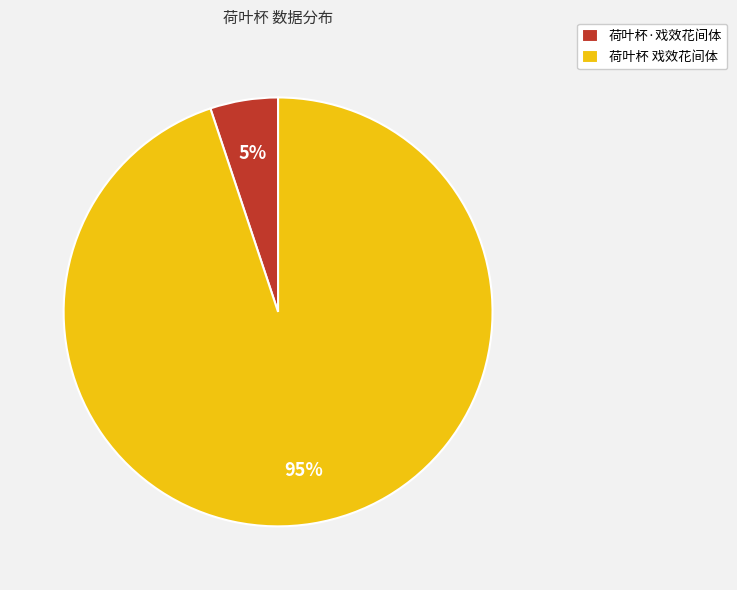

True or false: 荷叶杯·戏效花间体 accounts for 5% of the total.

True